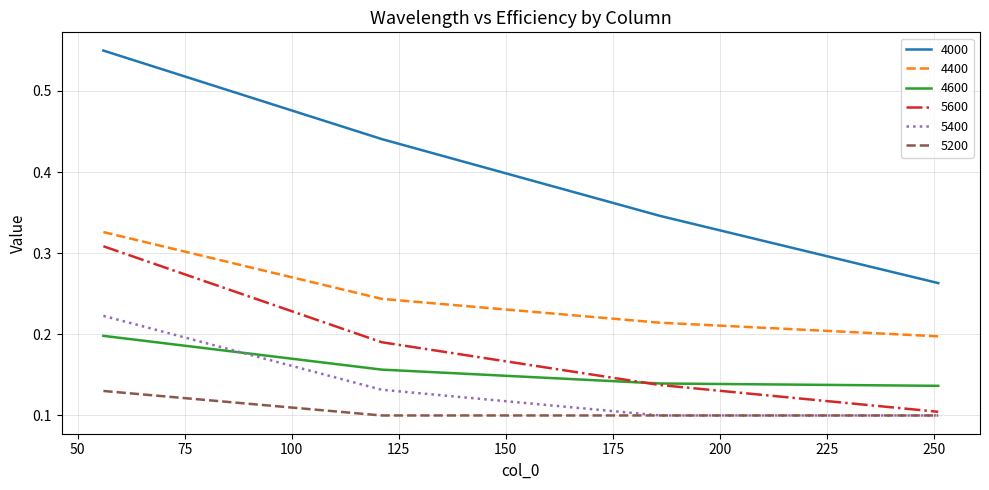

List the series in order of their peak value, highest first.

4000, 4400, 5600, 5400, 4600, 5200